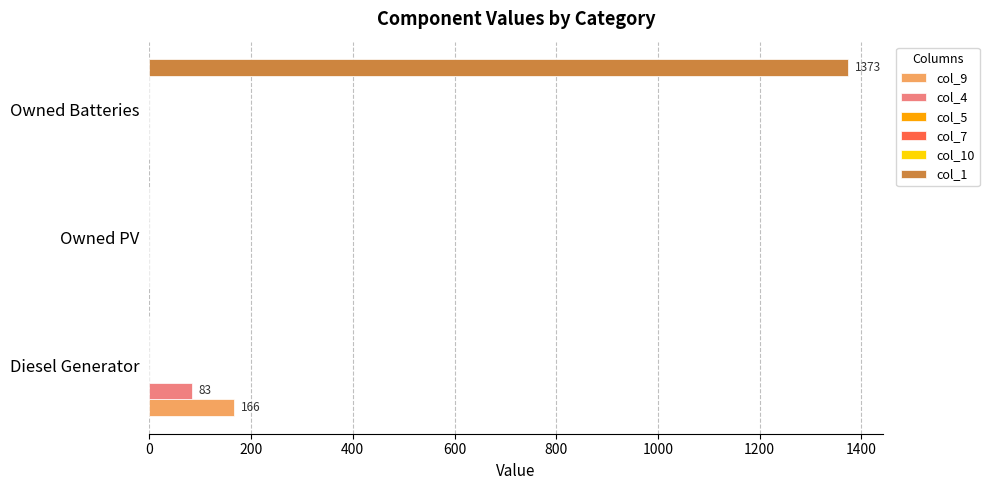

How many col_1 values are between 0 and 1373?

3